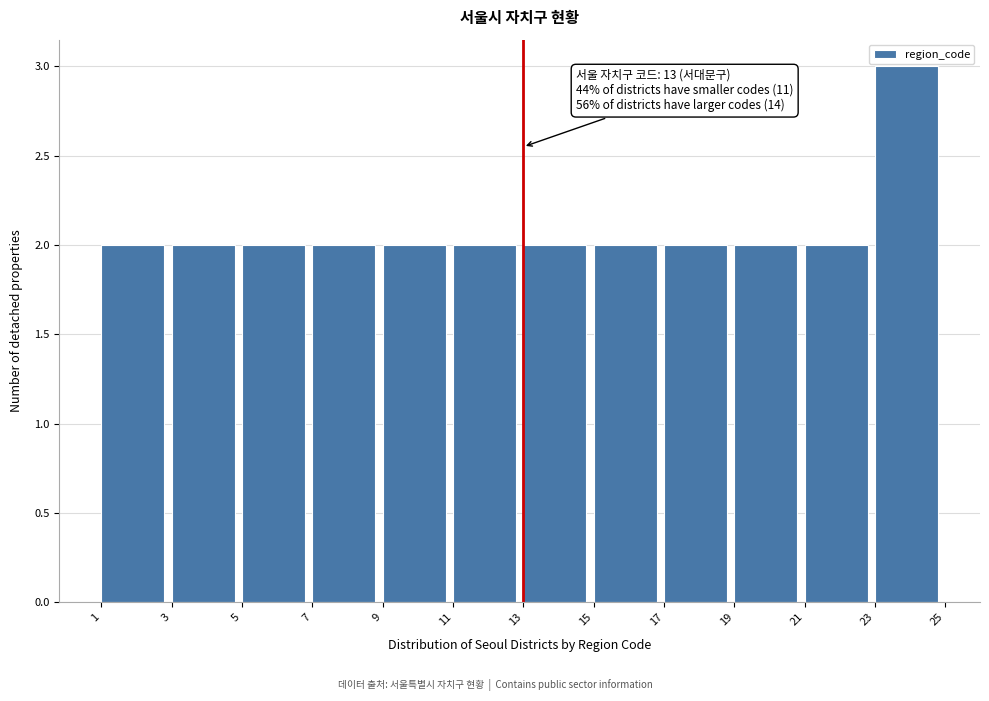

Which range on the x-axis has the tallest bar?

23 to 25